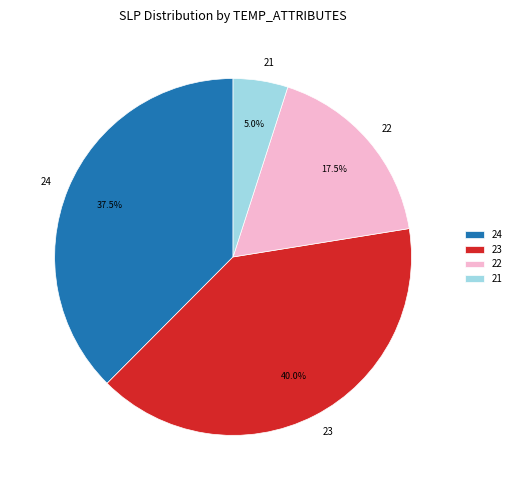

To the nearest percent, what is the combined percentage of 24 and 23?

78%